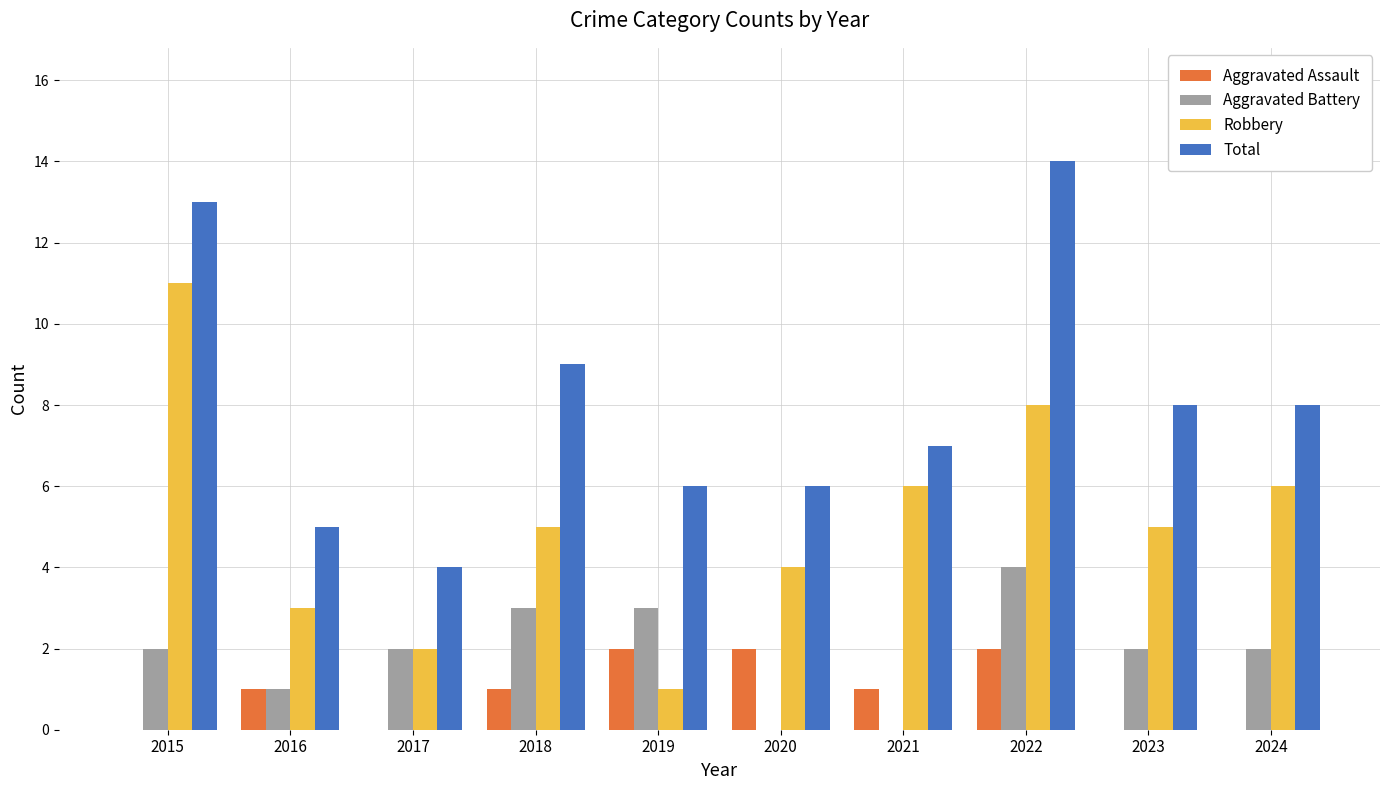

Where is Total nearest to the value 9?

2018